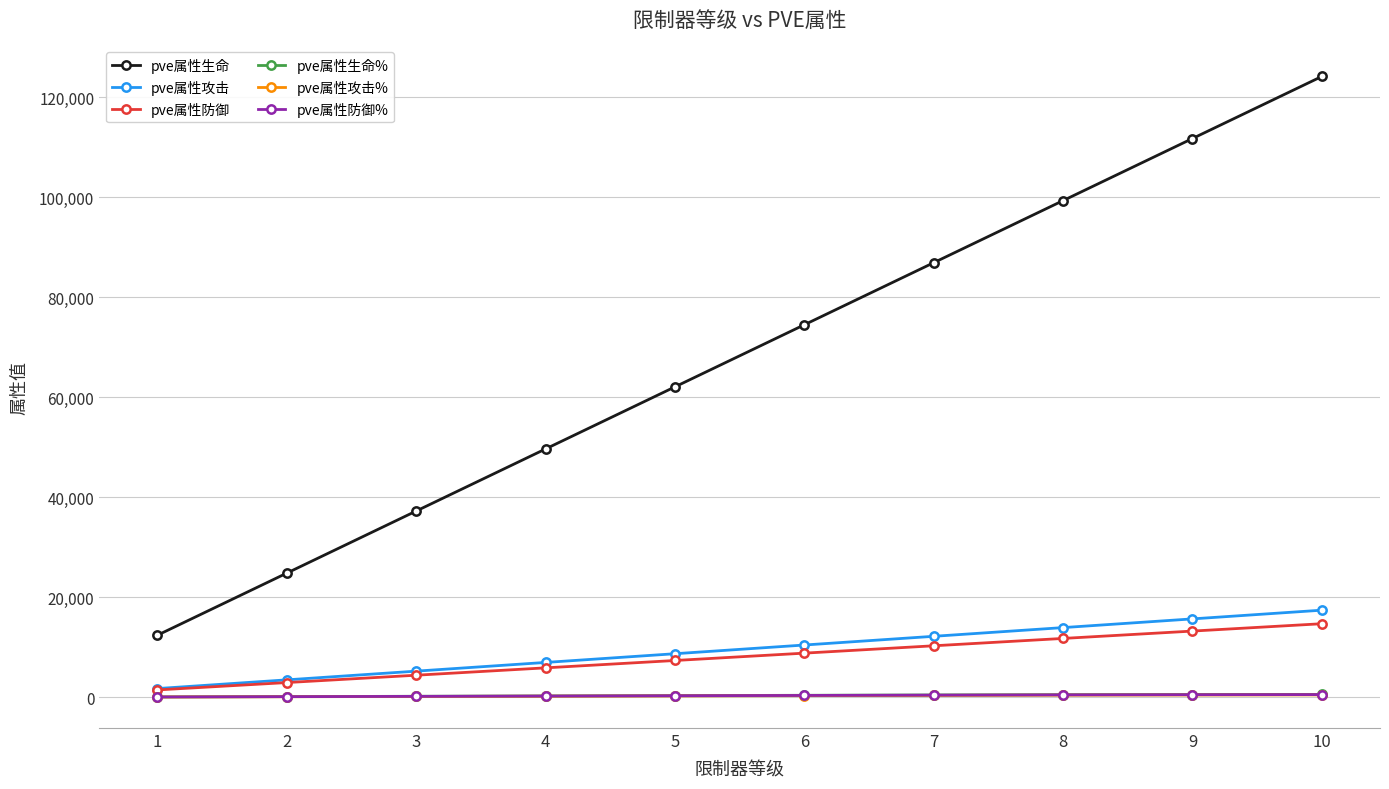

True or false: pve属性生命 has more than 1 interior local peaks.

False